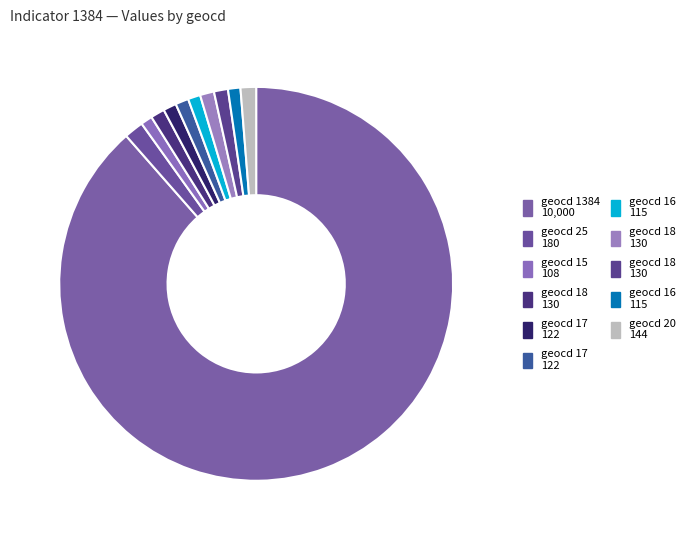

To the nearest percent, what is the difference between the largest and smallest slice percentages?

88%